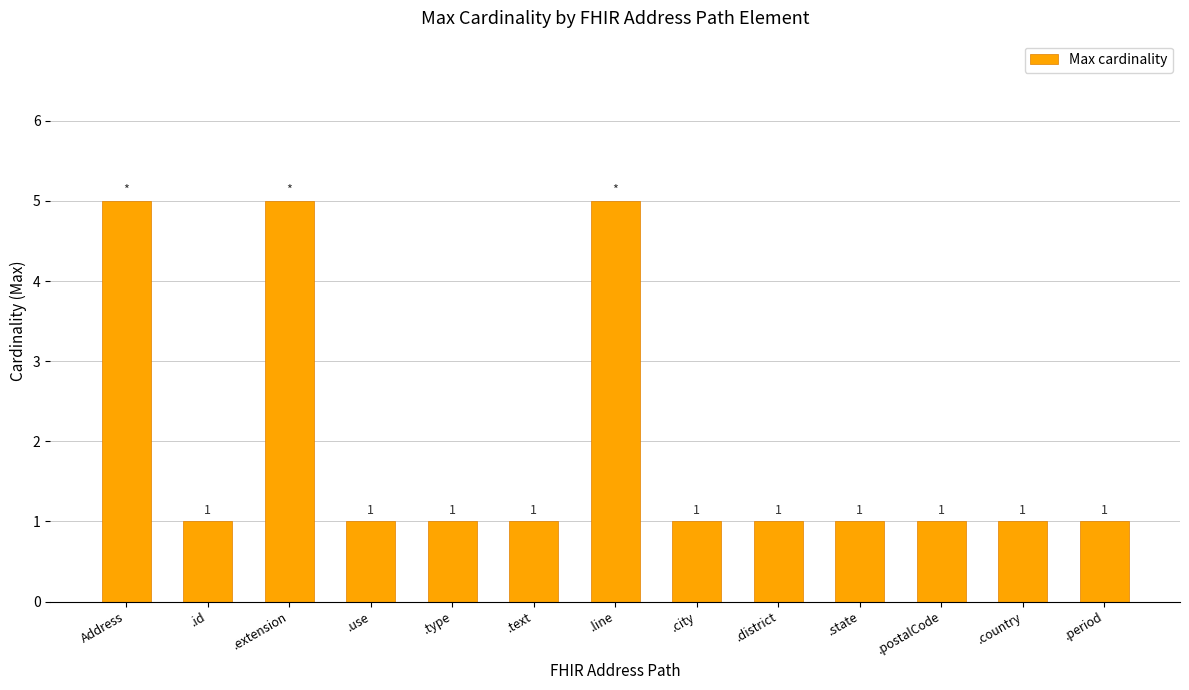

What position from the right is .line?

7